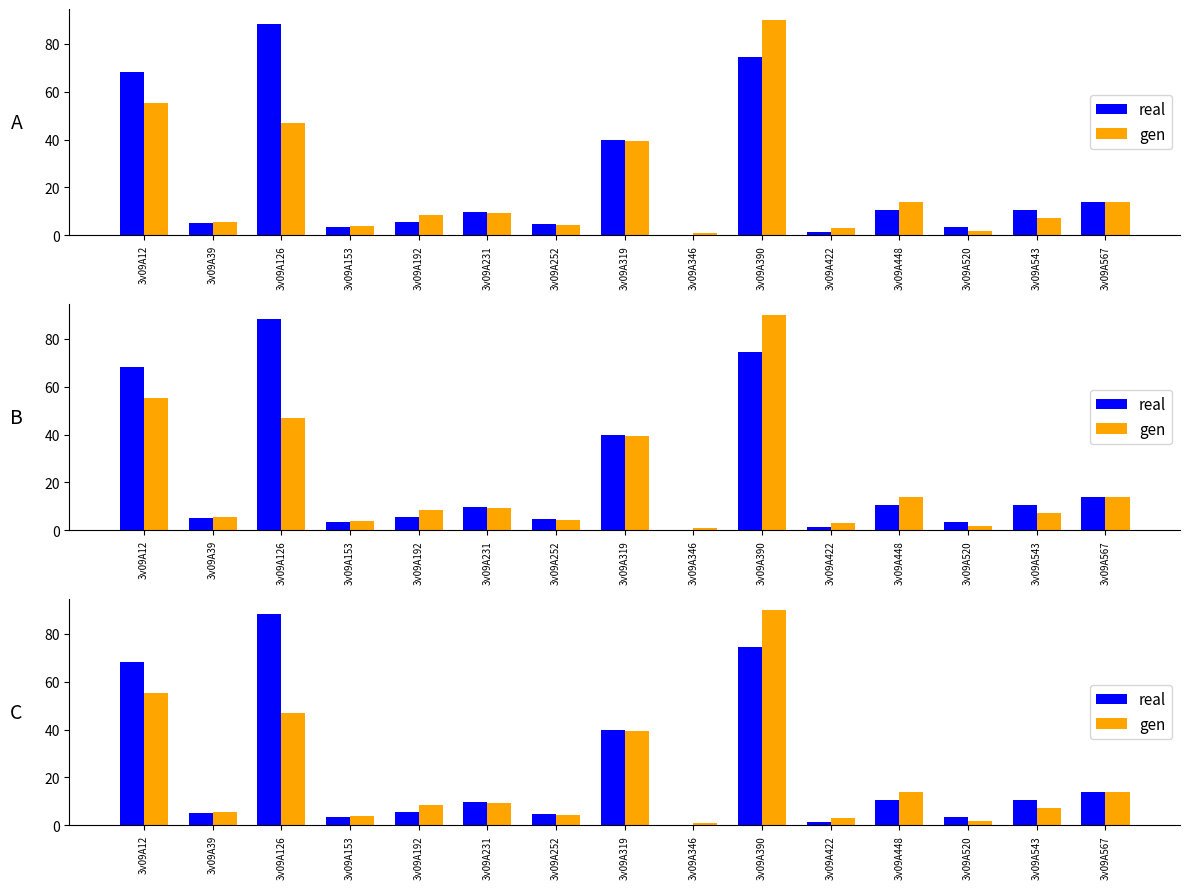

How many bars are there in total?

30